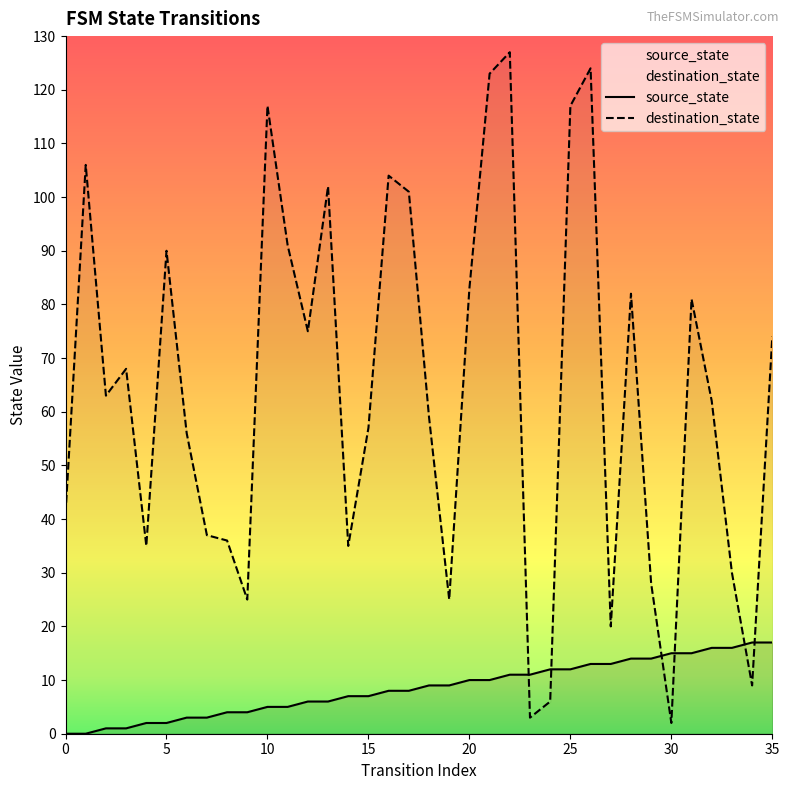

Which label corresponds to the largest value in the chart?

22